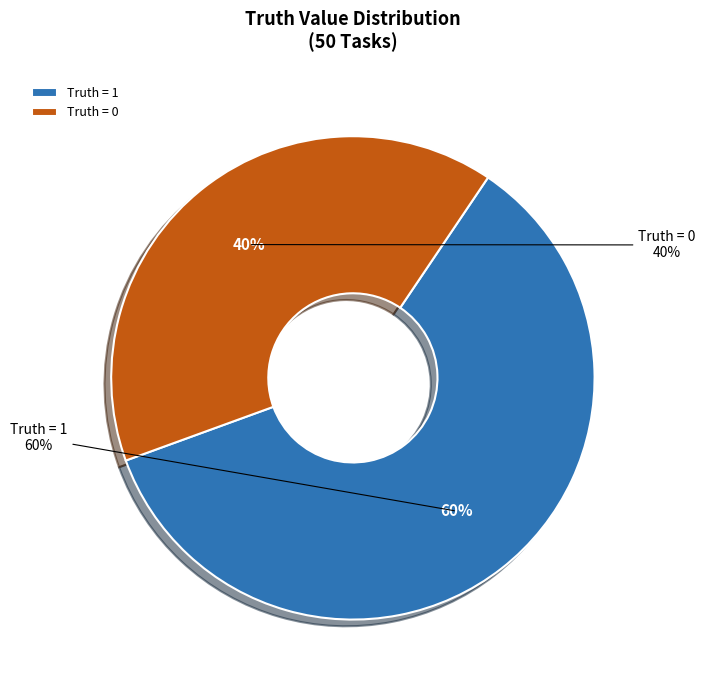

True or false: Truth = 1 accounts for 60% of the total.

True